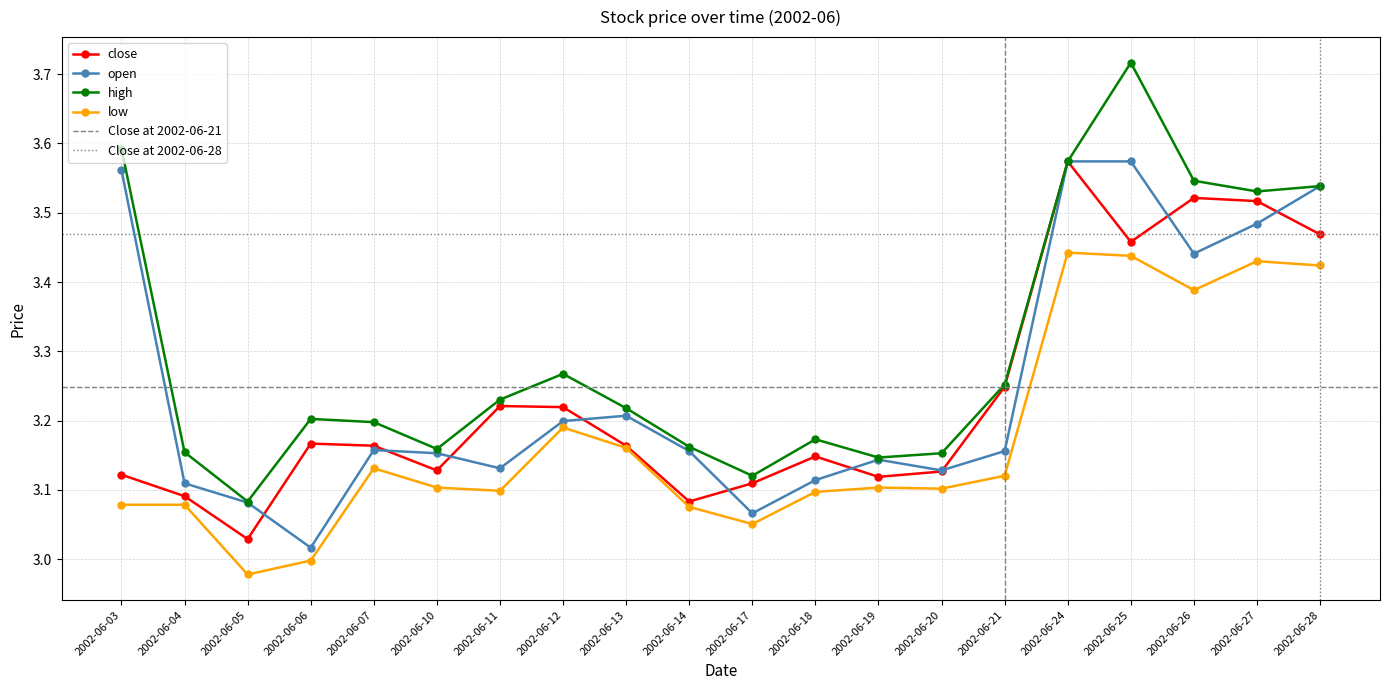

What is the difference between the maximum and minimum values in the close series?

0.5